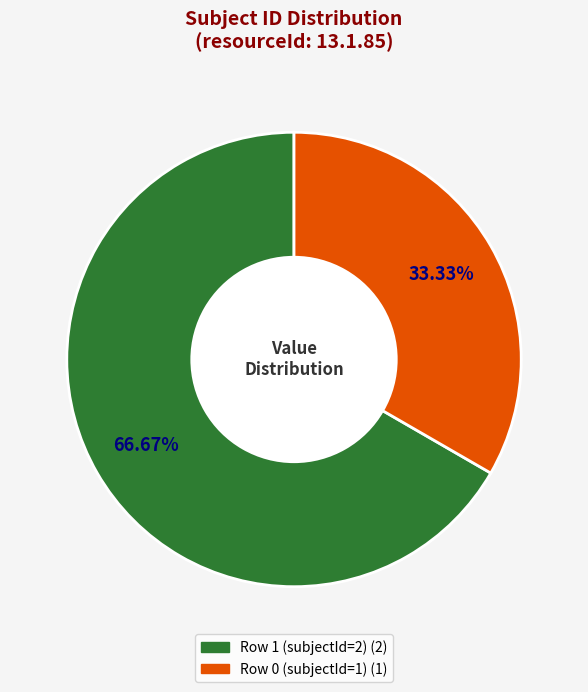

Between Row 1 (subjectId=2) and Row 0 (subjectId=1), which is larger?

Row 1 (subjectId=2)